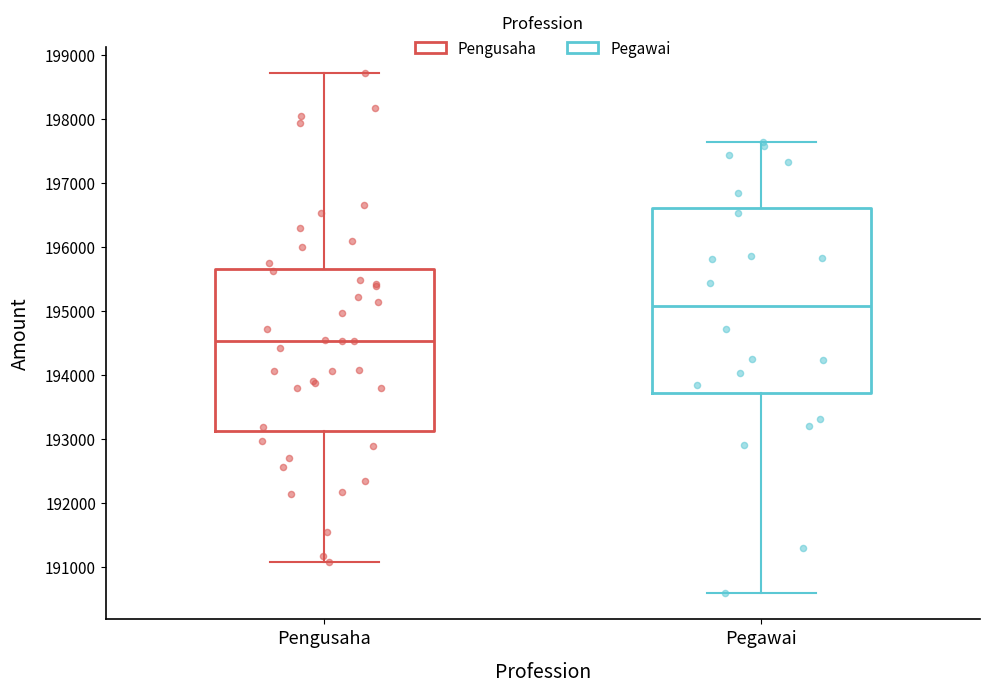

Which box is the tallest, from its lower edge to its upper edge?

Pegawai